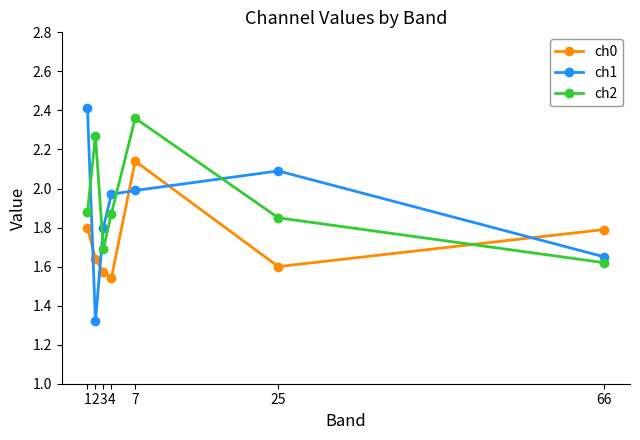

True or false: ch2 has a value of 1.6 at 66.

True